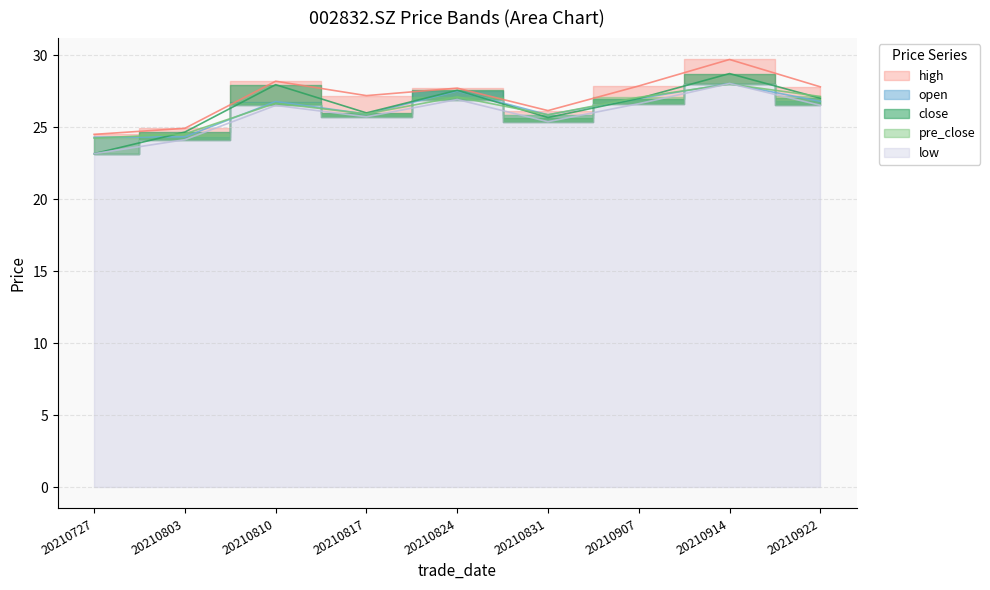

What is the greatest value displayed?

29.7